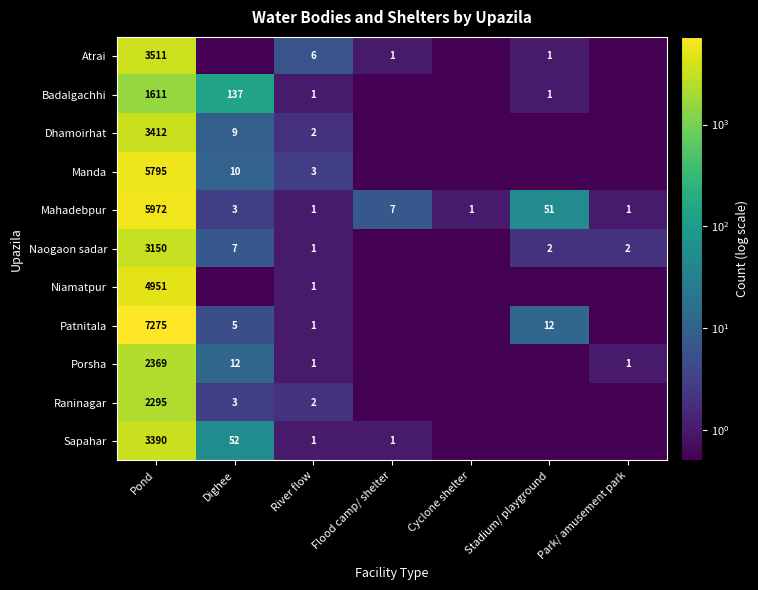

What is the spread (max minus min) of values at Pond?

5664.0